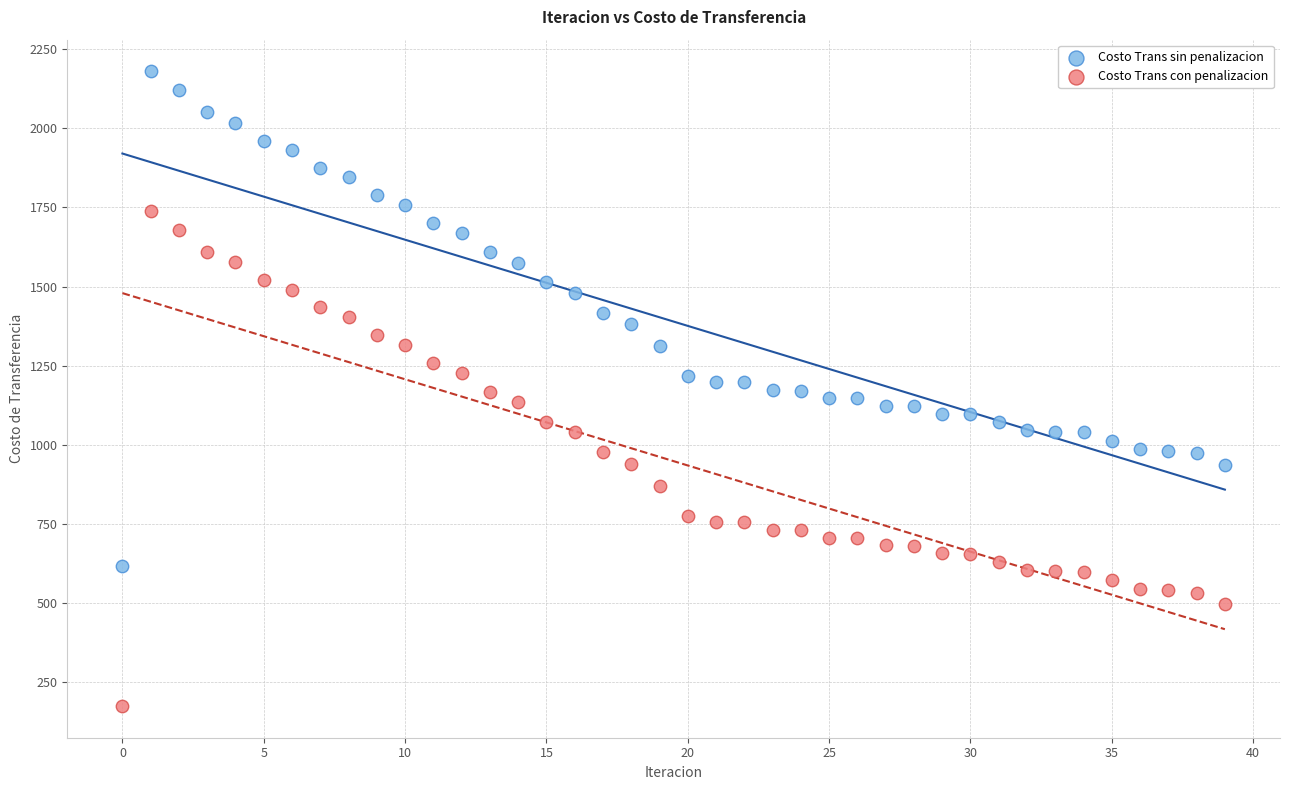

What are all the series names shown in the legend?

Costo Trans sin penalizacion, Costo Trans con penalizacion